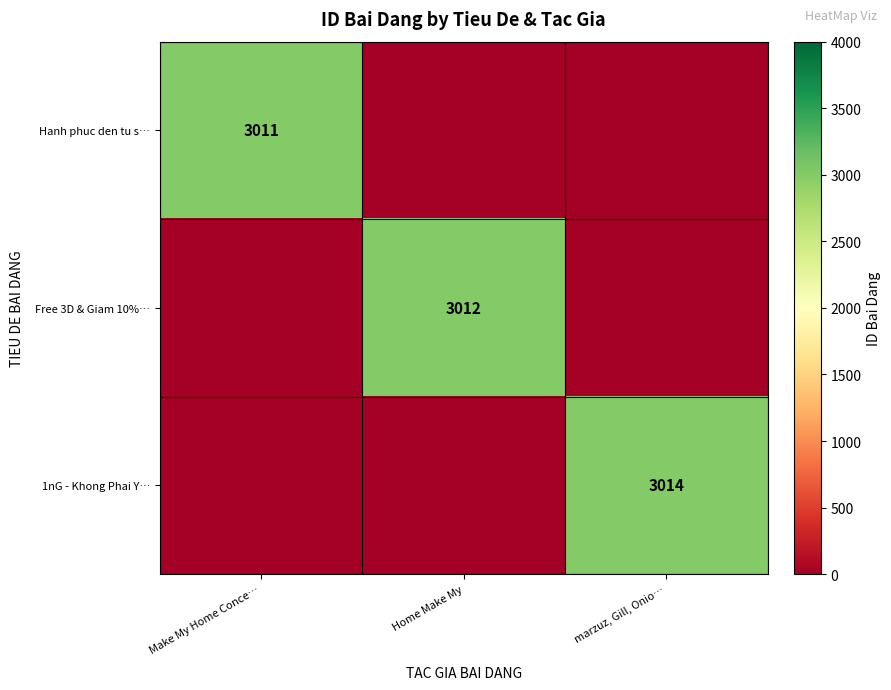

The Free 3D & Giam 10%… series shows 3012 at Home Make My. True or false?

True